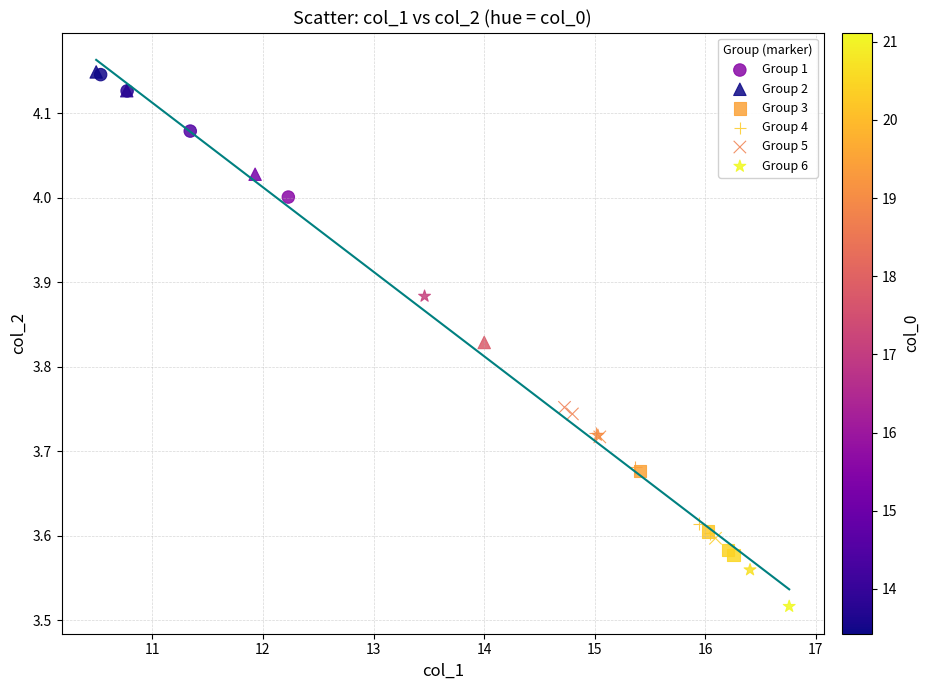

Which series reaches the minimum Y coordinate?

Group 6